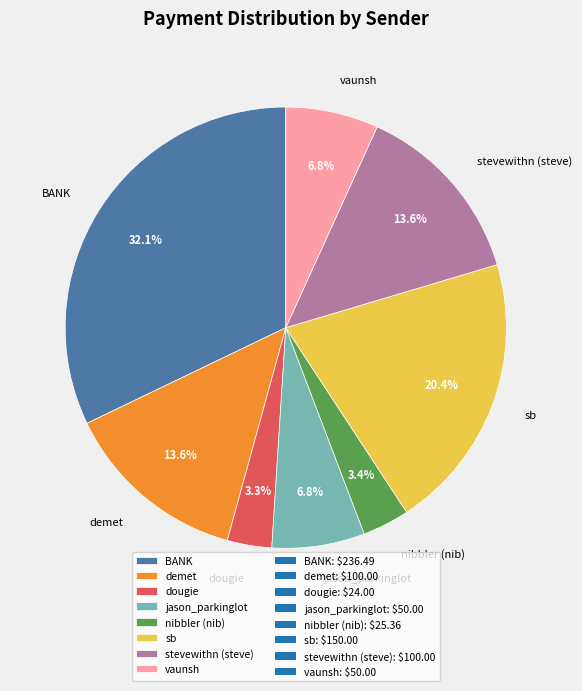

True or false: jason_parkinglot accounts for 7% of the total.

True